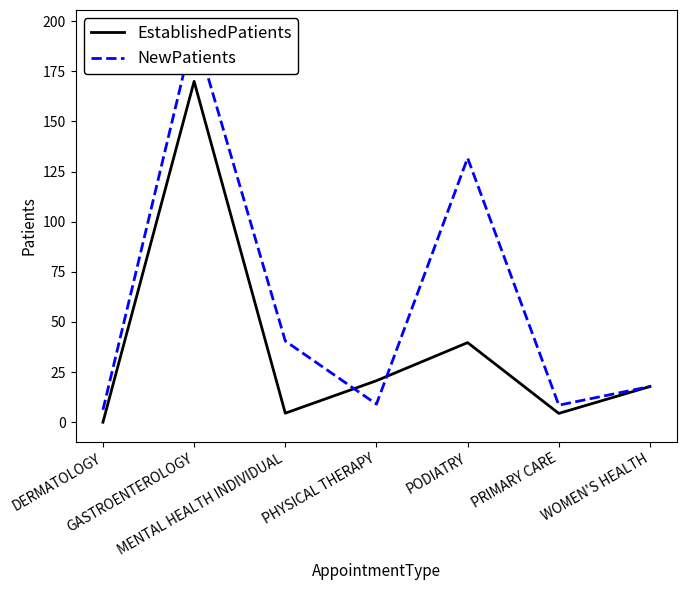

Is the value of NewPatients at PODIATRY greater than the value of EstablishedPatients at PODIATRY?

Yes